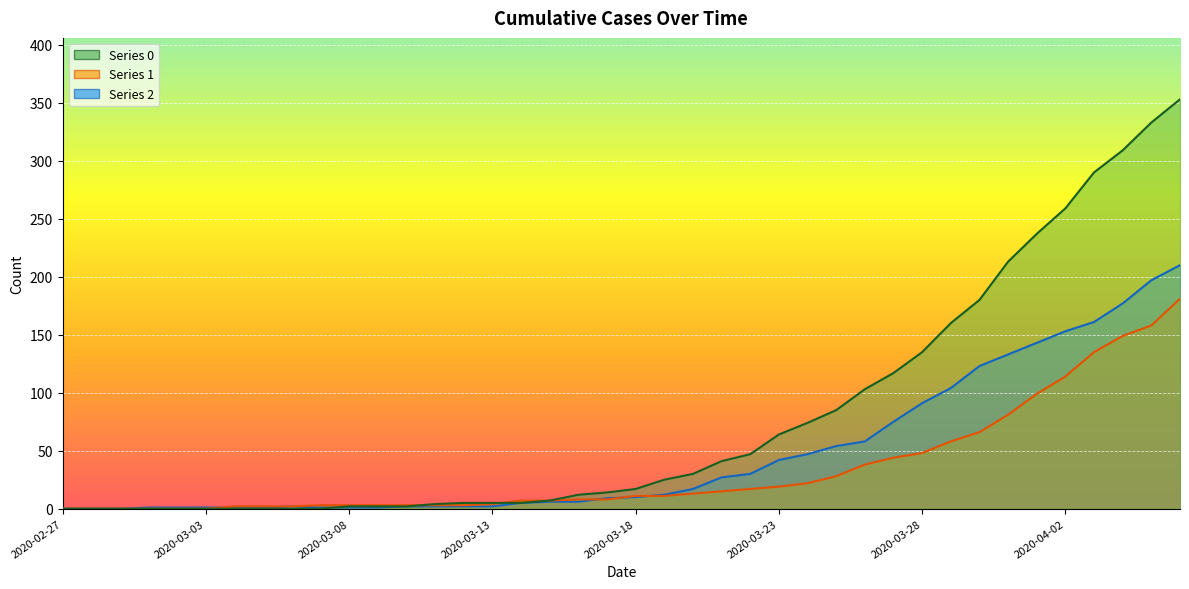

What are all the series names shown in the legend?

0, 1, 2